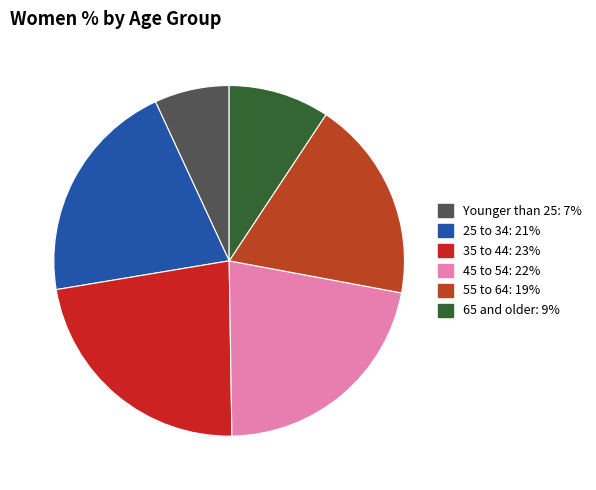

Which category has the smallest portion of the pie?

Younger than 25